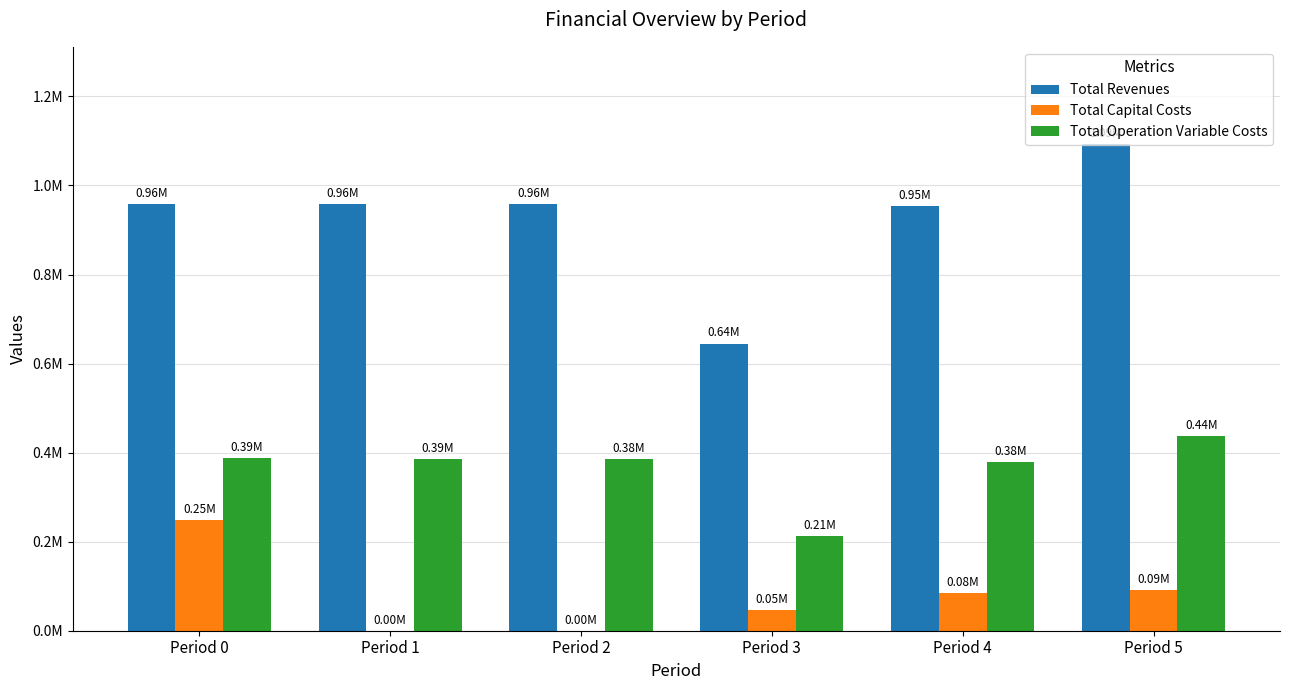

Does the chart contain stacked bars?

No